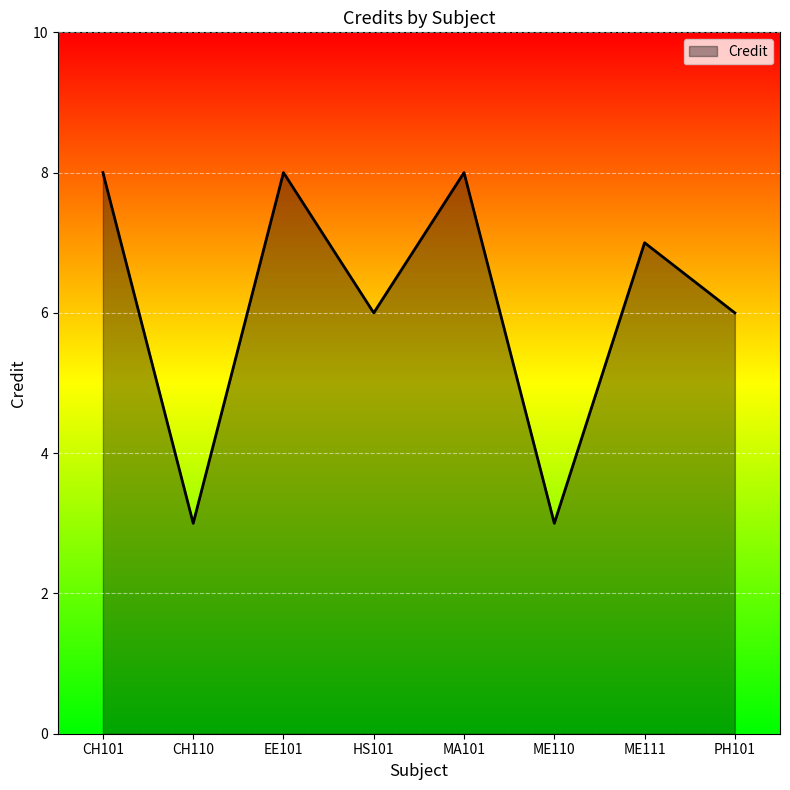

What is the maximum value shown in the chart?

8